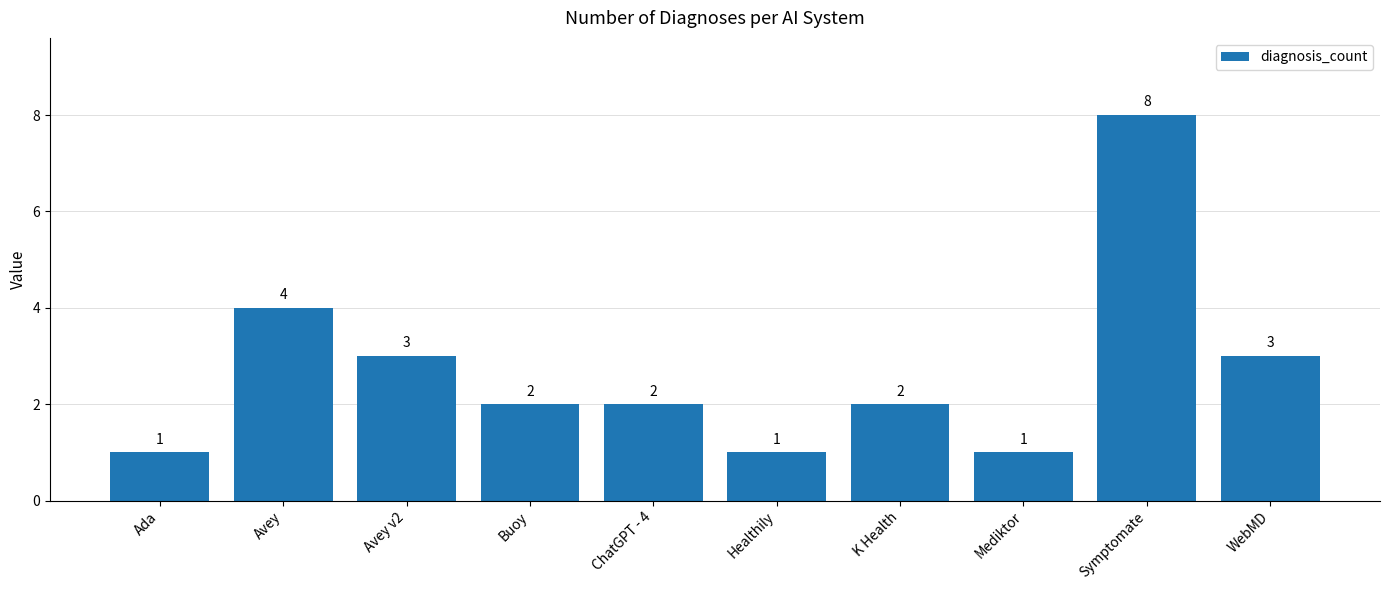

What is the ratio of the value at Healthily to the value at K Health?

0.5